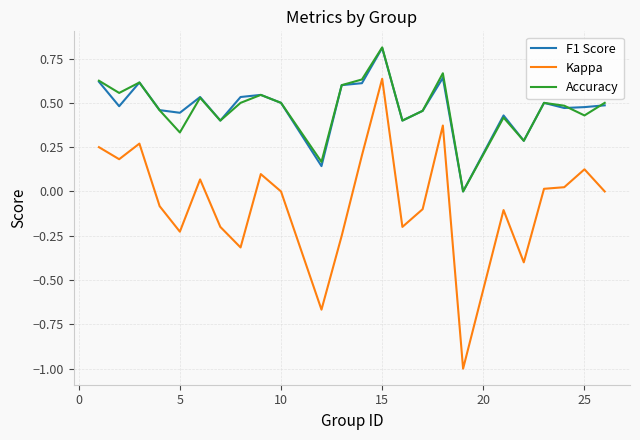

True or false: Kappa and Accuracy intersect in this chart.

False